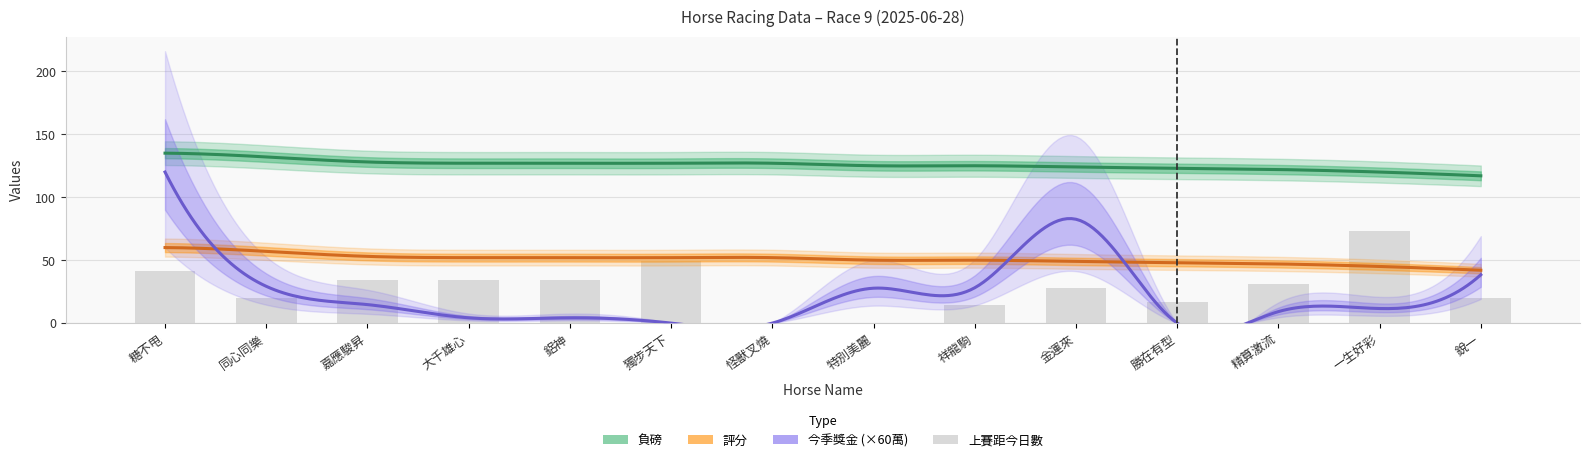

Which category has the highest value in the 負磅 series?

糖不甩